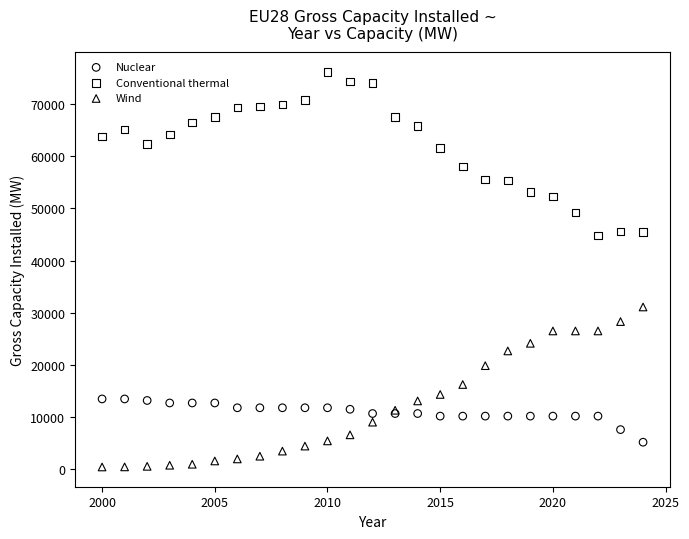

Which series contains the lowest Y value?

Wind